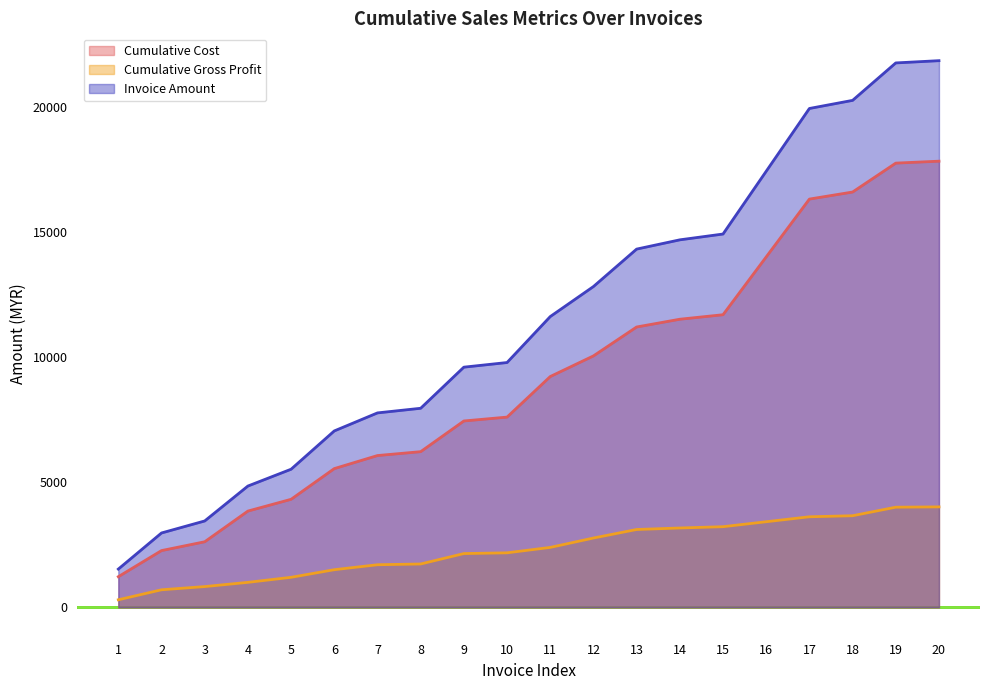

What is the difference between the Cumulative Cost values at 14 and 11?

2290.0